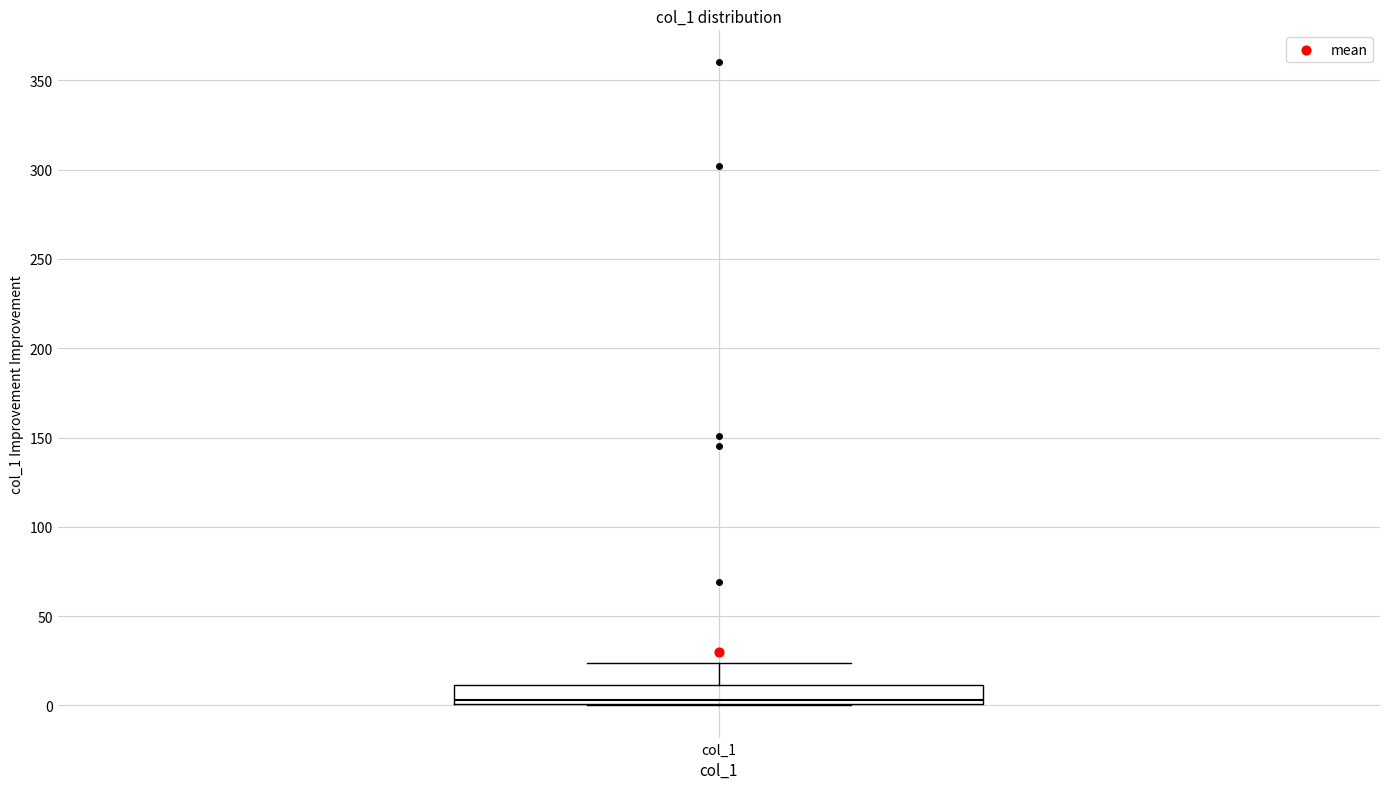

Transcribe this box plot: give where the median line is, the range the box spans, and where the two whiskers end, as read against the y-axis. The values are not printed on the chart, so give them approximately, as read against the axis.

median 5, box 0 to 10, whiskers 0 to 25